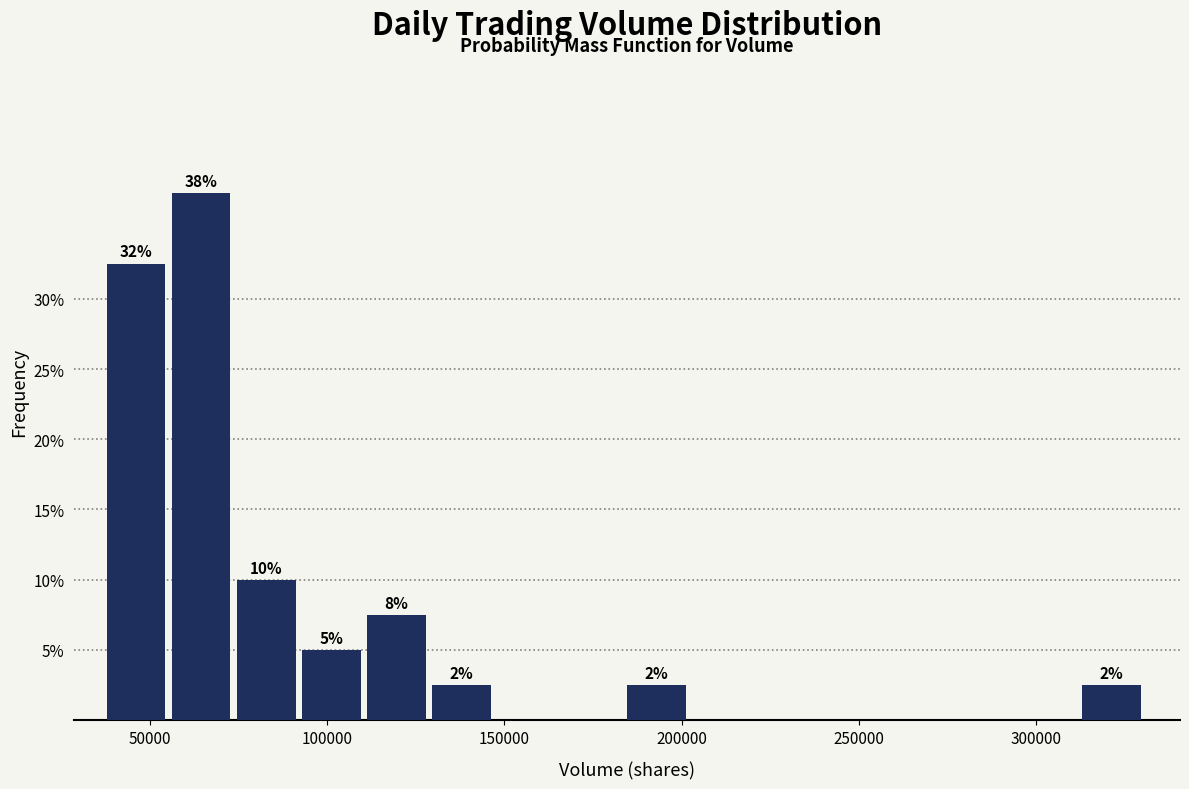

Read against the x-axis, roughly where is the centre of the tallest bar?

65000